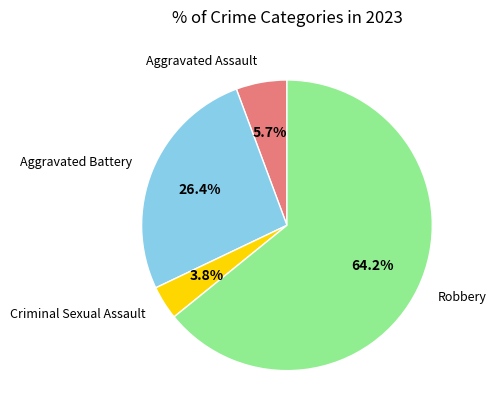

Does any single category account for the majority?

Yes